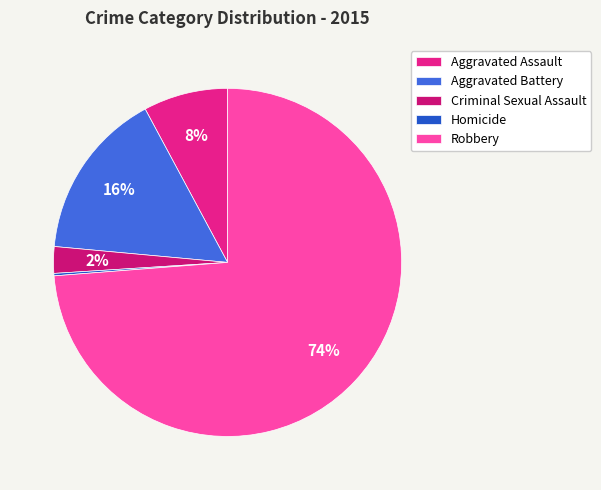

What is the change in value from Homicide to Robbery?

+328